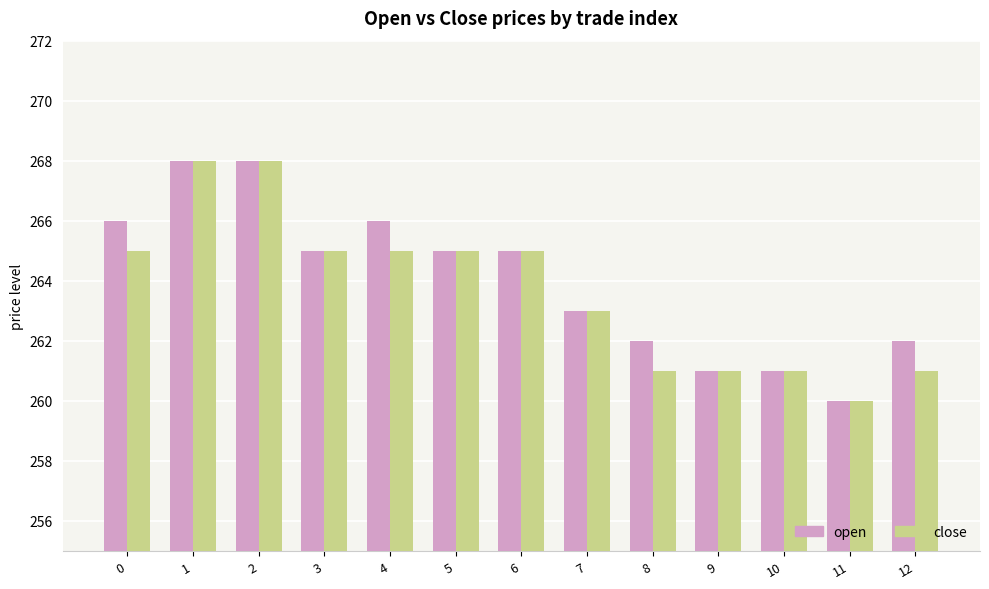

At which label does open reach its minimum?

11